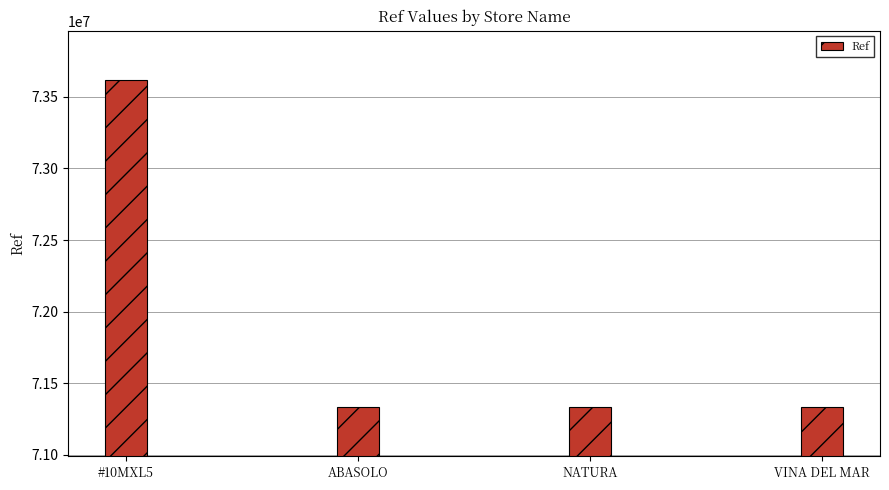

What is the difference between the values at NATURA and VINA DEL MAR?

1805